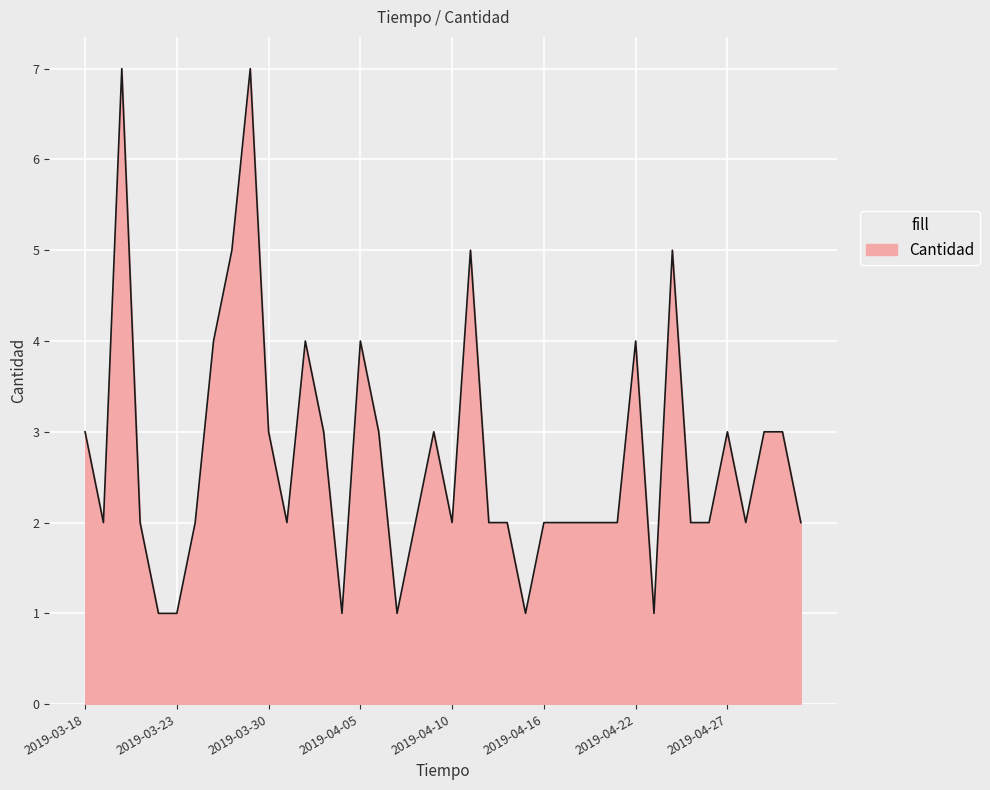

What is the difference between the maximum and minimum values?

6